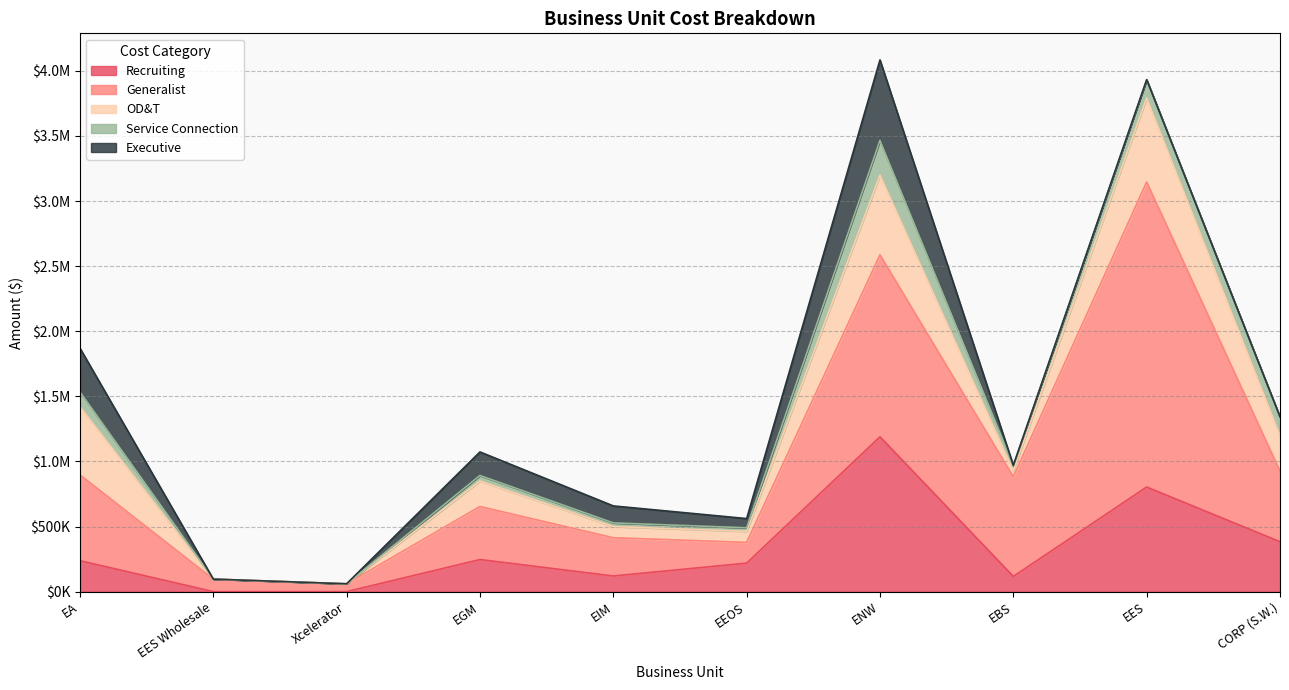

True or false: Executive has a value of 115199.9 at EEOS.

False